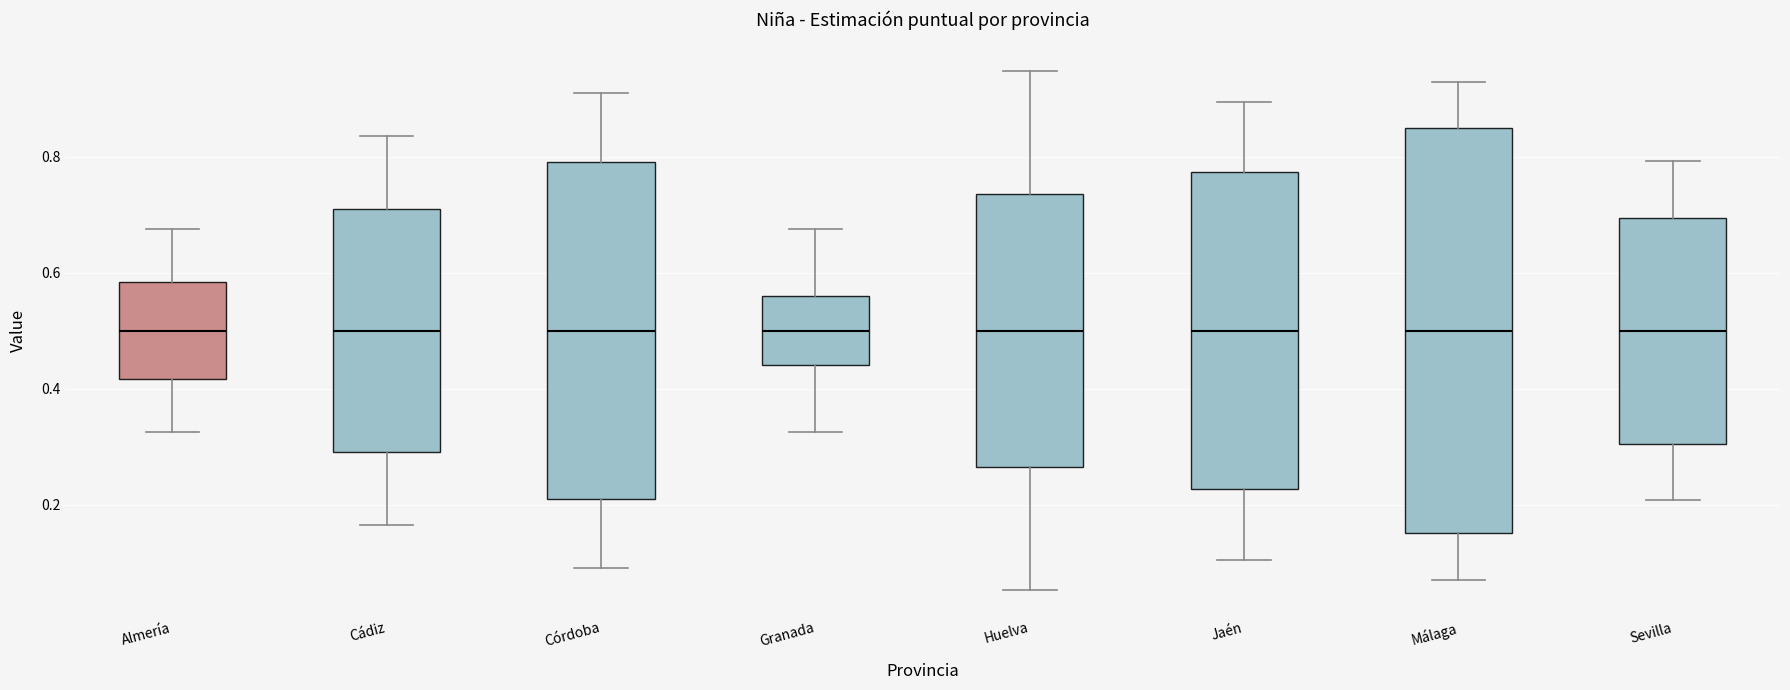

Where does the median line of the box for Almería sit on the y-axis? The values are not printed on the chart, so give them approximately, as read against the axis.

0.50